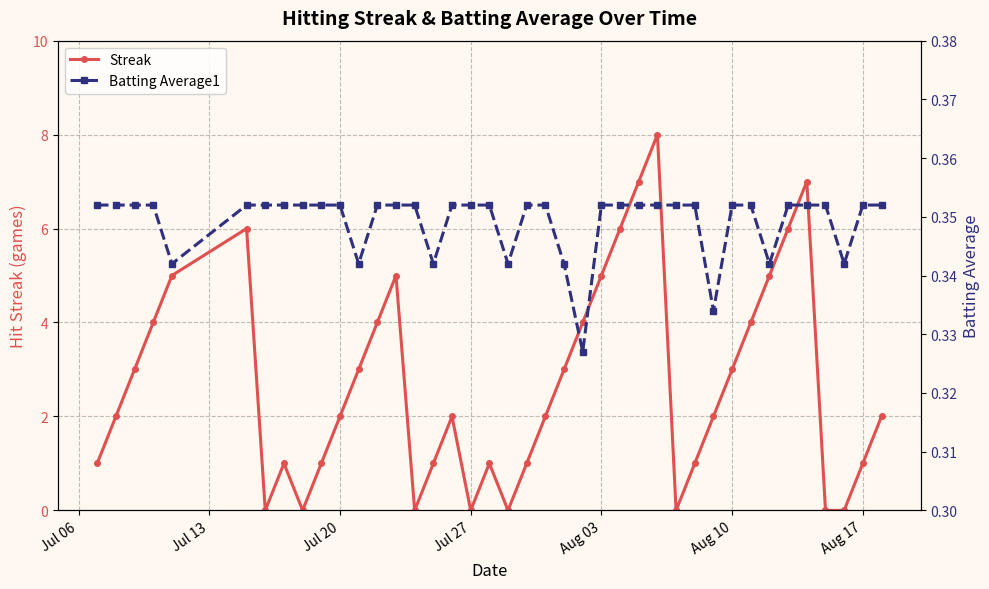

True or false: Streak has more than 2 interior local peaks.

True